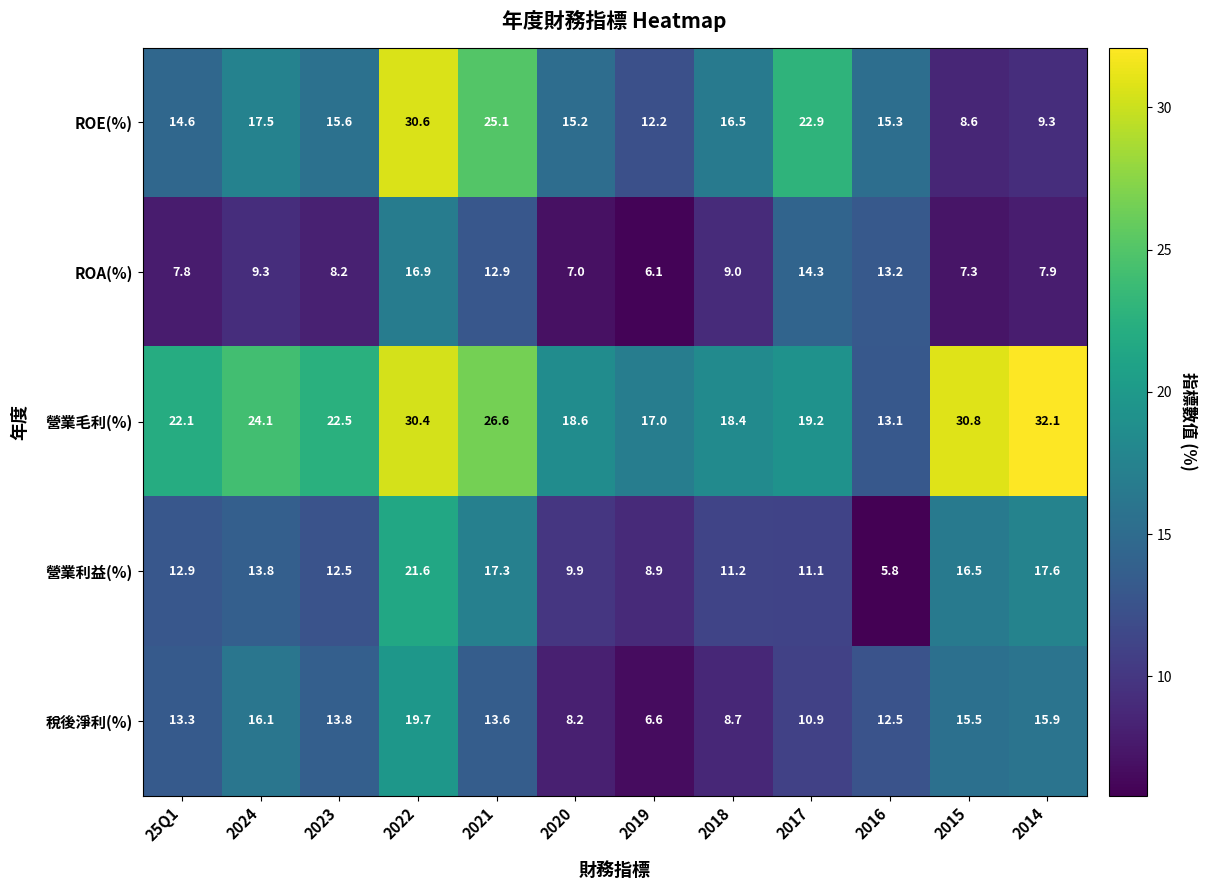

What is the difference between the highest and lowest values at 2022?

13.7